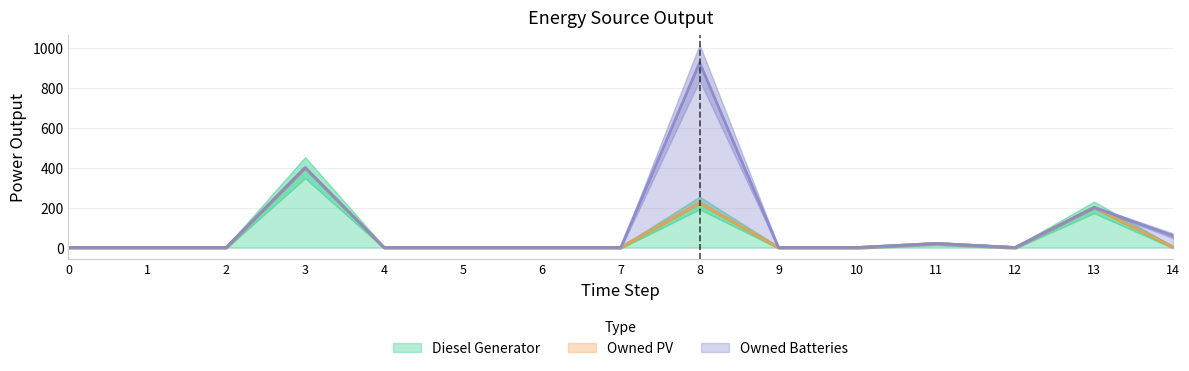

How many distinct data groups are displayed?

3